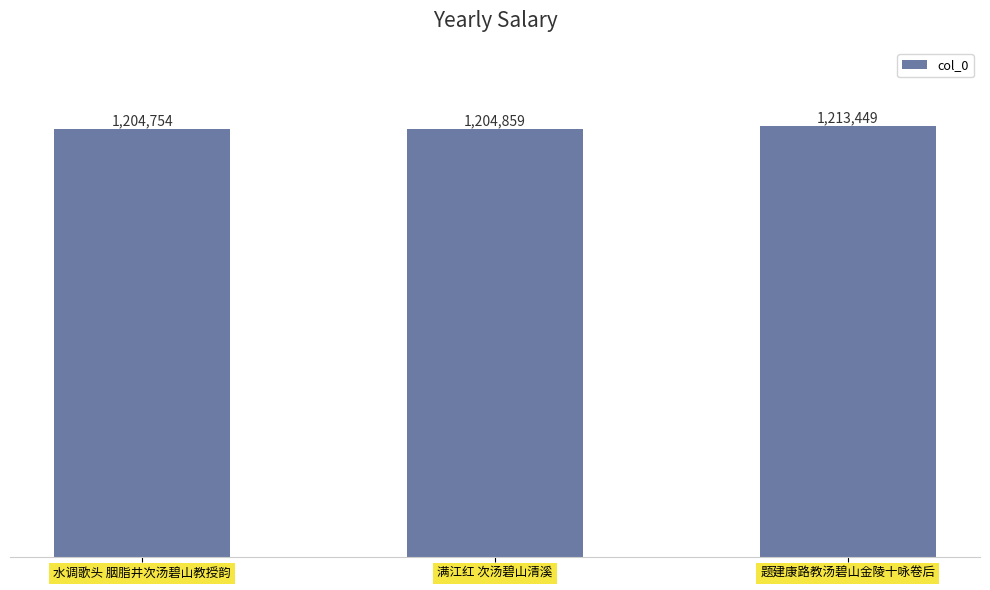

At which category does the chart reach its peak across all series?

题建康路教汤碧山金陵十咏卷后